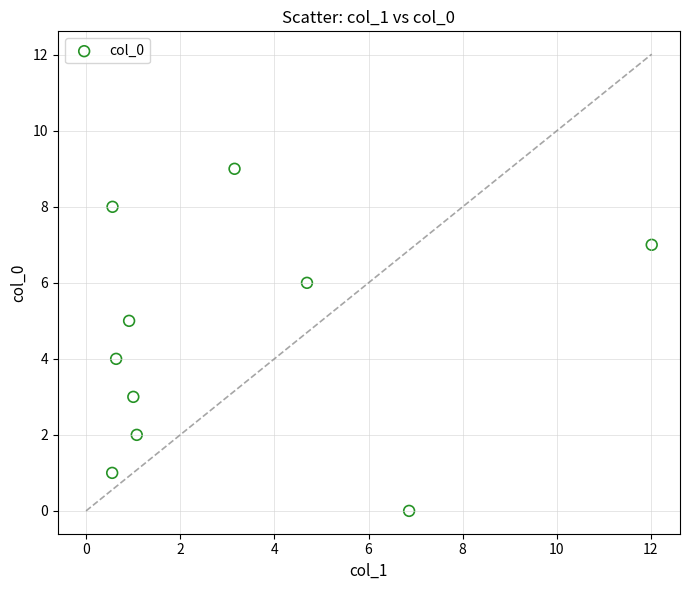

What is the range of Y values (max minus min)?

9